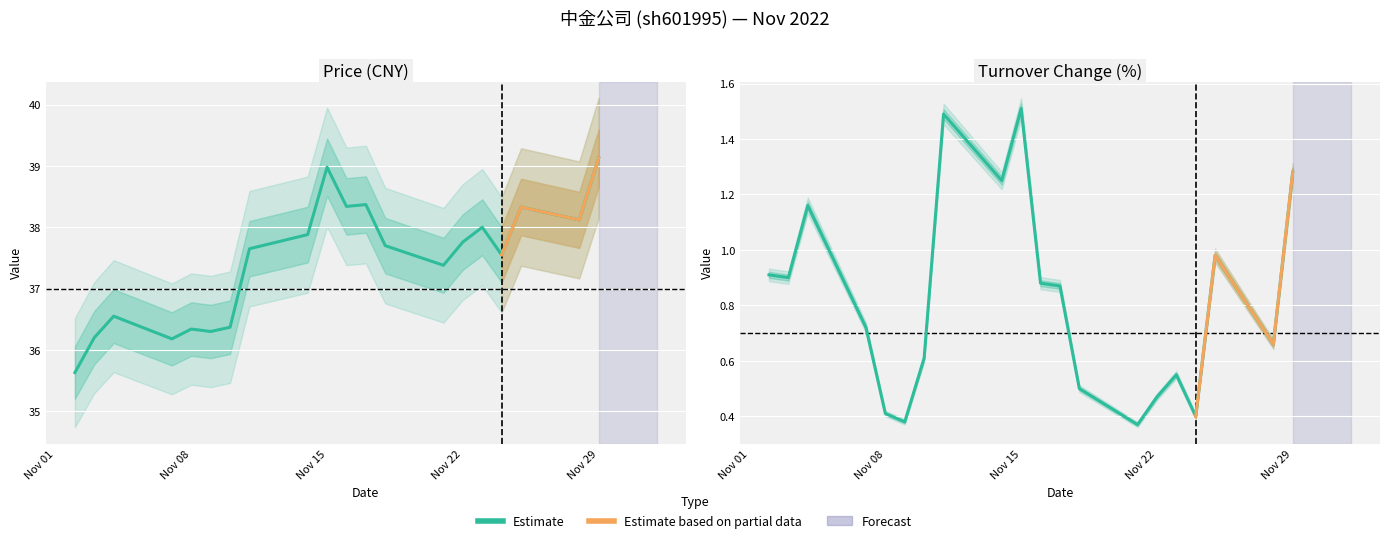

Rank the series by their maximum value, from lowest to highest.

t_change, price